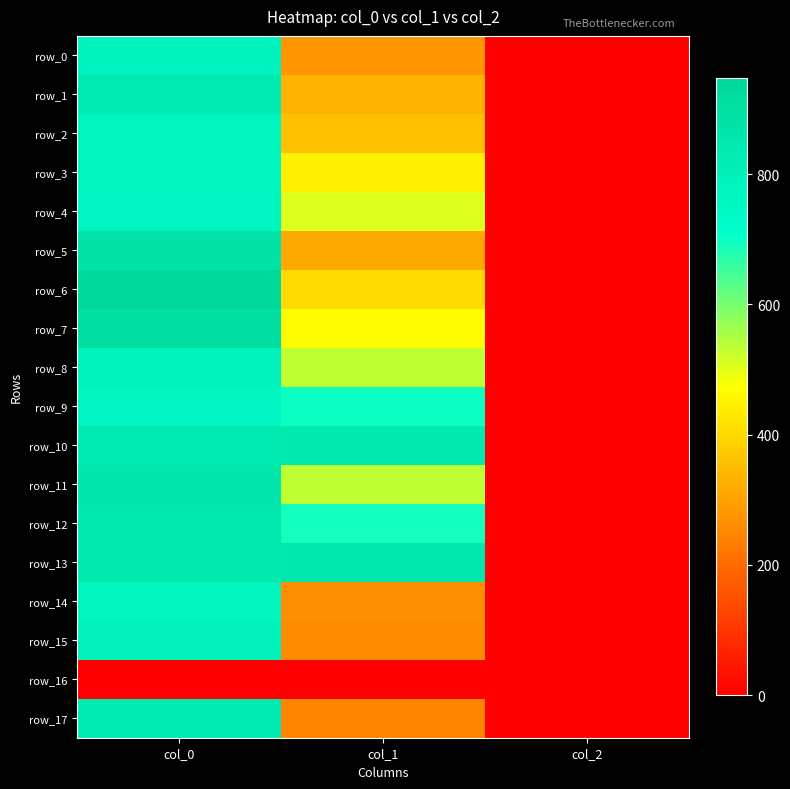

List the labels in order of row_8 value, smallest first.

col_2, col_1, col_0